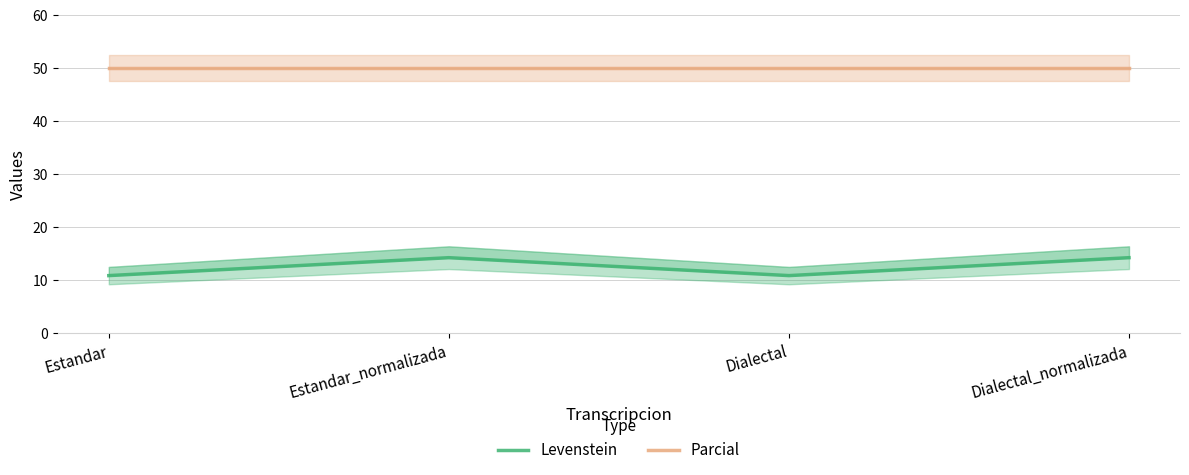

At which category is the sum across all series the highest?

Estandar_normalizada